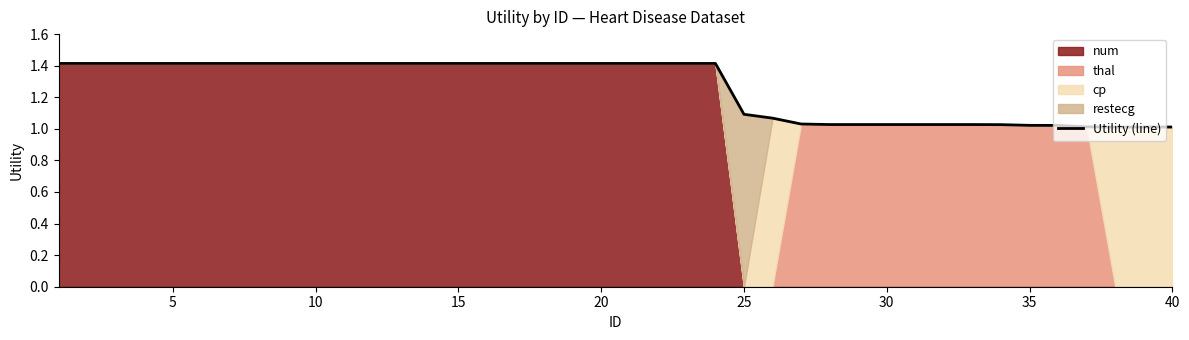

What is the maximum value for Utility (line)?

1.4